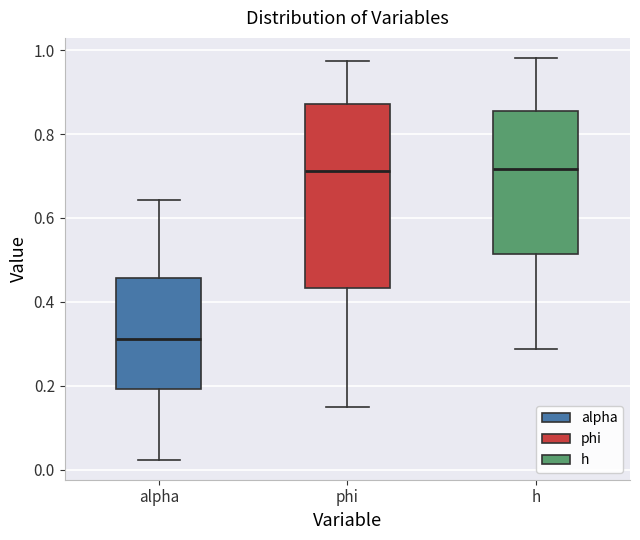

Reading left to right, read every box against the y-axis: the position of its median line, the range the box covers, and the ends of its whiskers. The values are not printed on the chart, so give them approximately, as read against the axis.

alpha: median 0.32, box 0.20 to 0.46, whiskers 0.02 to 0.64
phi: median 0.72, box 0.44 to 0.88, whiskers 0.14 to 0.98
h: median 0.72, box 0.52 to 0.86, whiskers 0.28 to 0.98